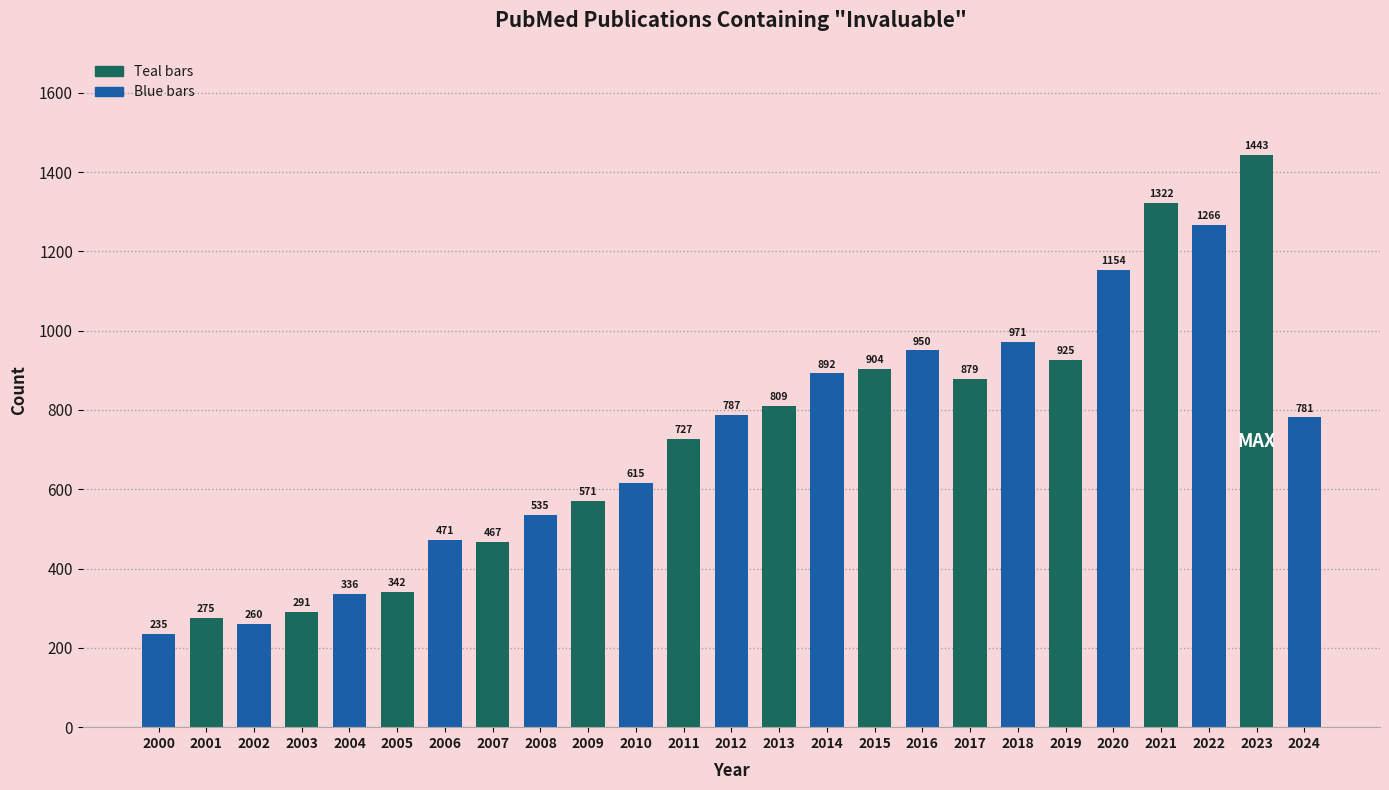

Is it true that the value at 2009 is 887?

False